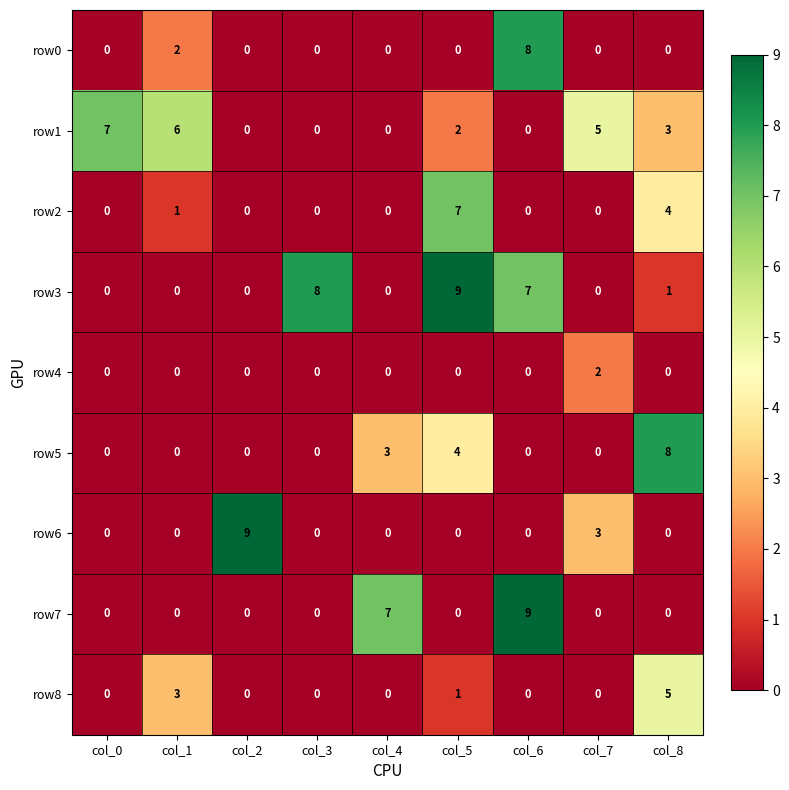

Which series changed the most between col_4 and col_5?

row3